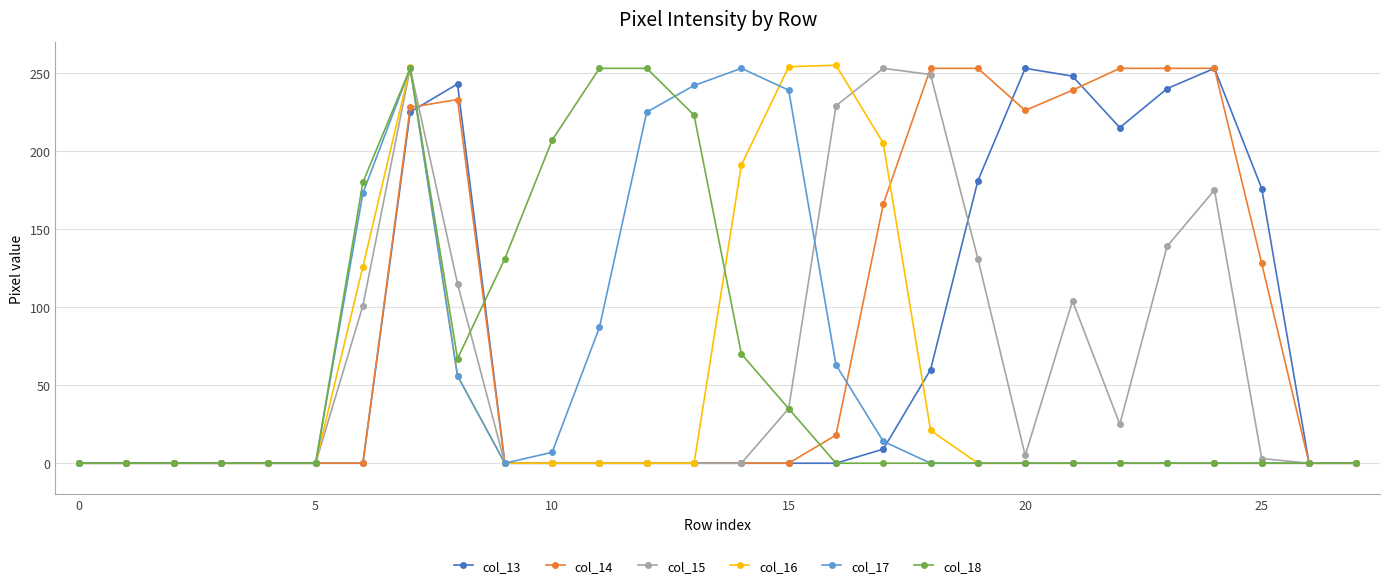

Which series has the largest range (max minus min)?

col_16